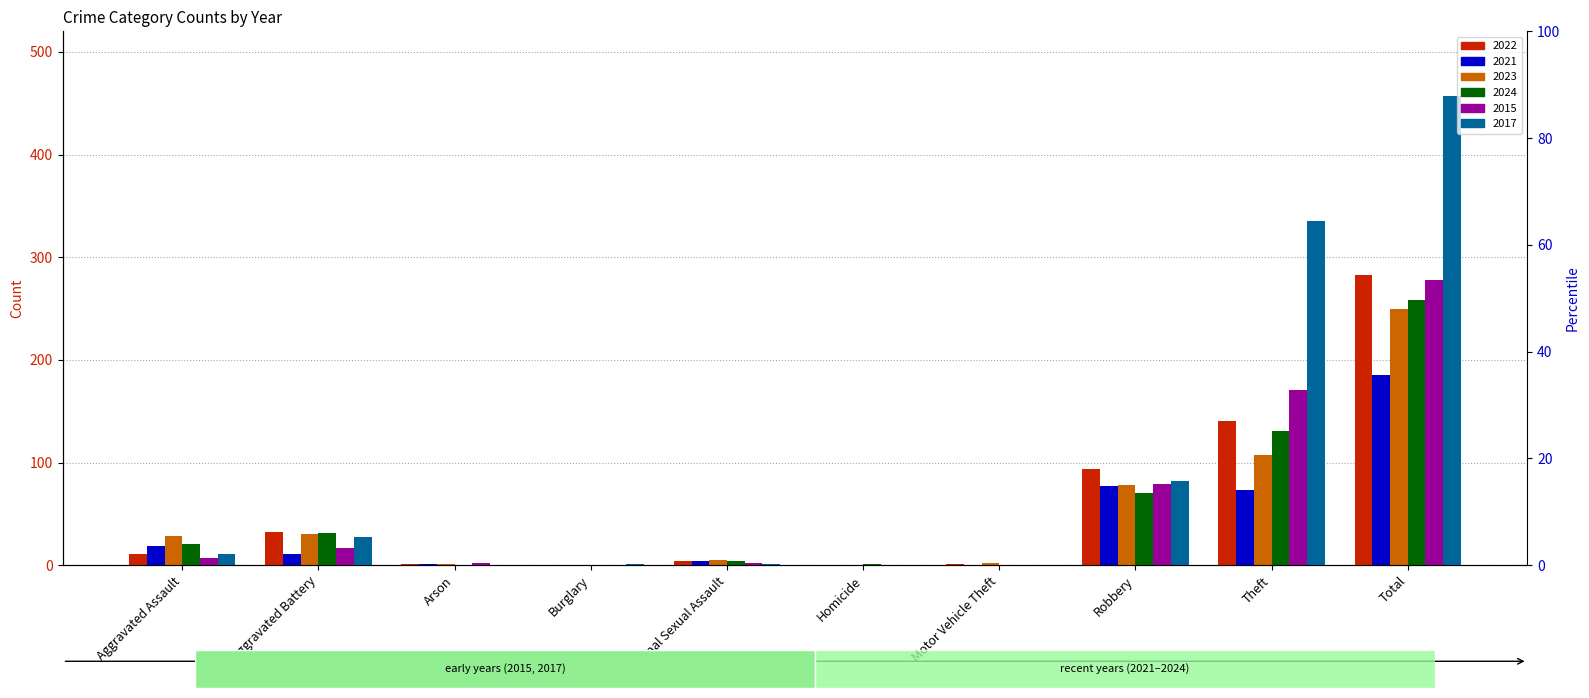

At which category is the sum across all series the highest?

Total